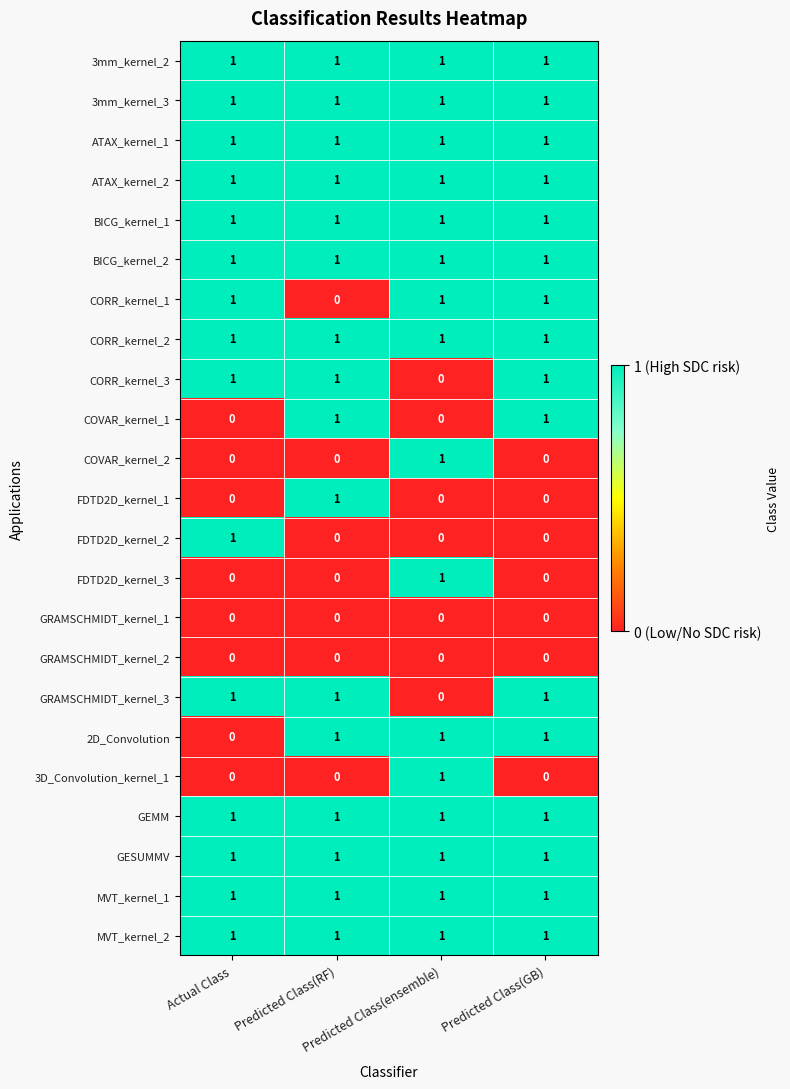

What is the sum of all GEMM values?

4